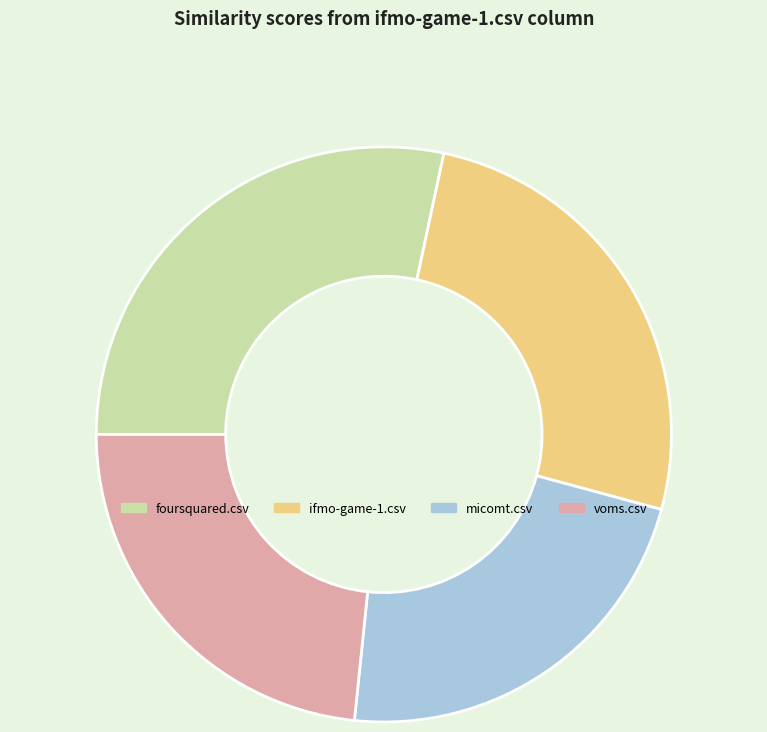

Which slice is the largest?

foursquared.csv